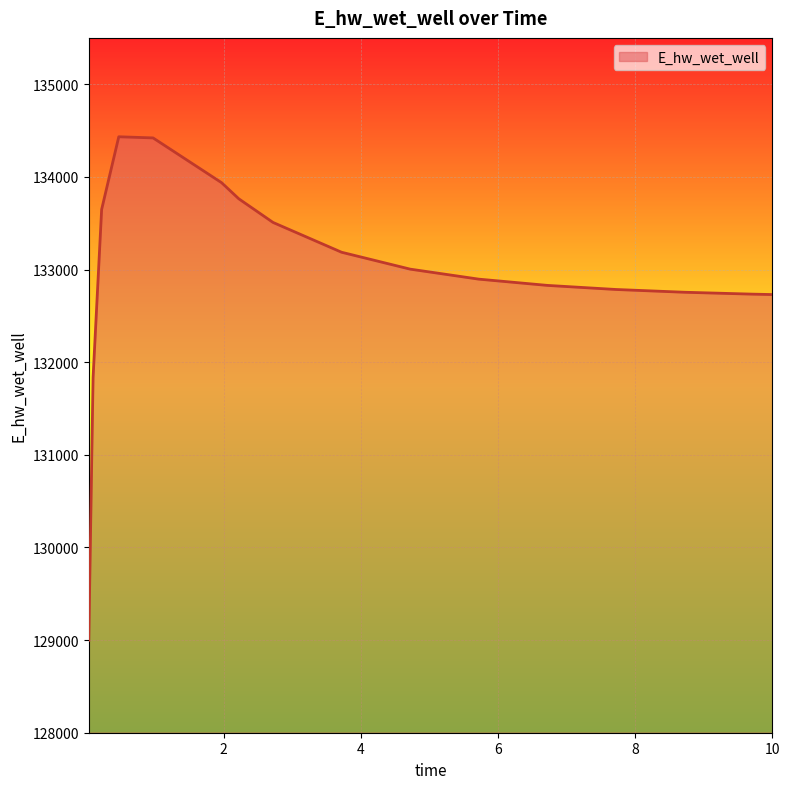

What is the difference between the maximum and minimum values?

5435.1